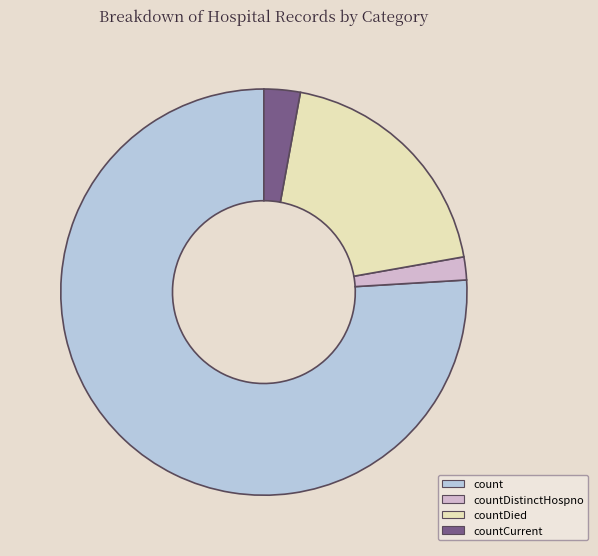

How many slices are in this pie chart?

4